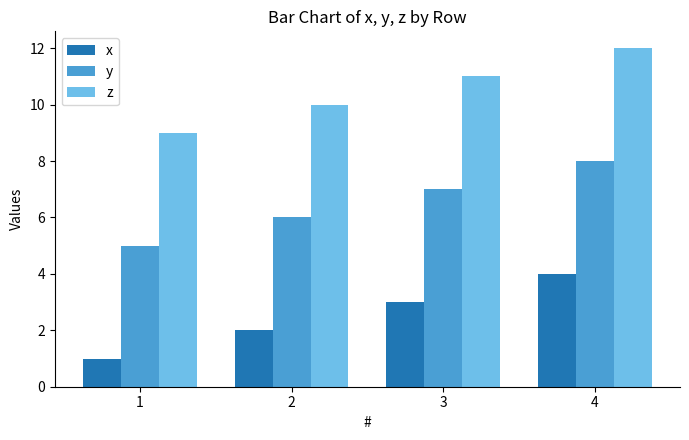

The value of y at 2 is 9. True or false?

False